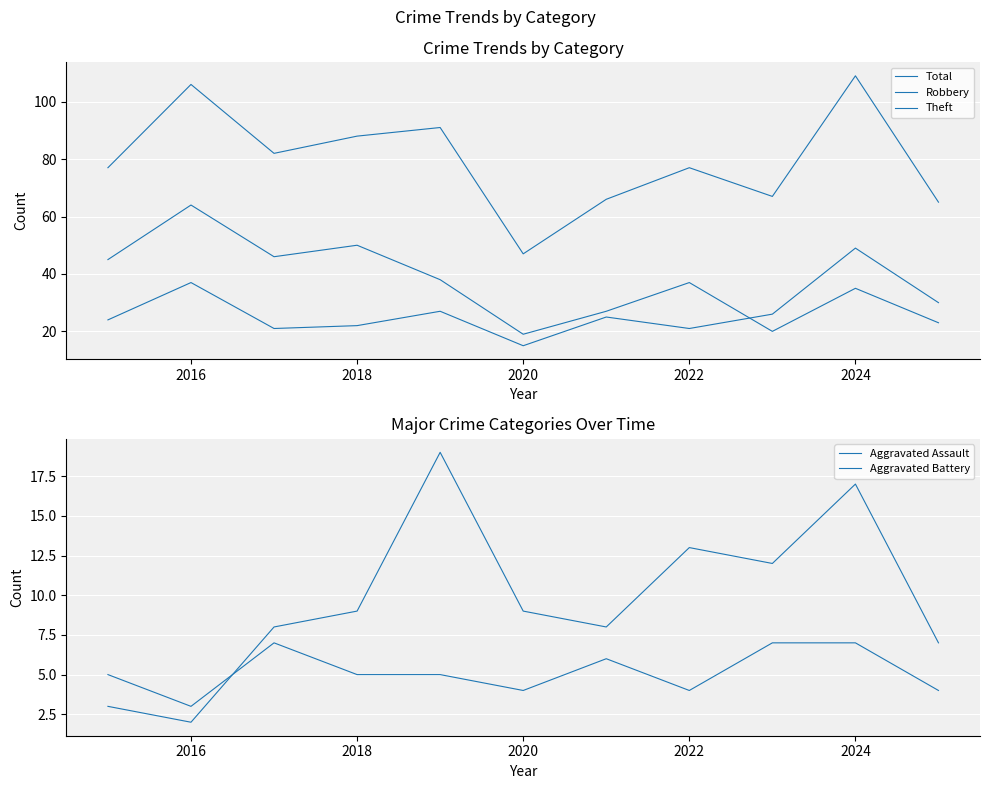

What is the approximate value of Aggravated Battery at 2024?

17